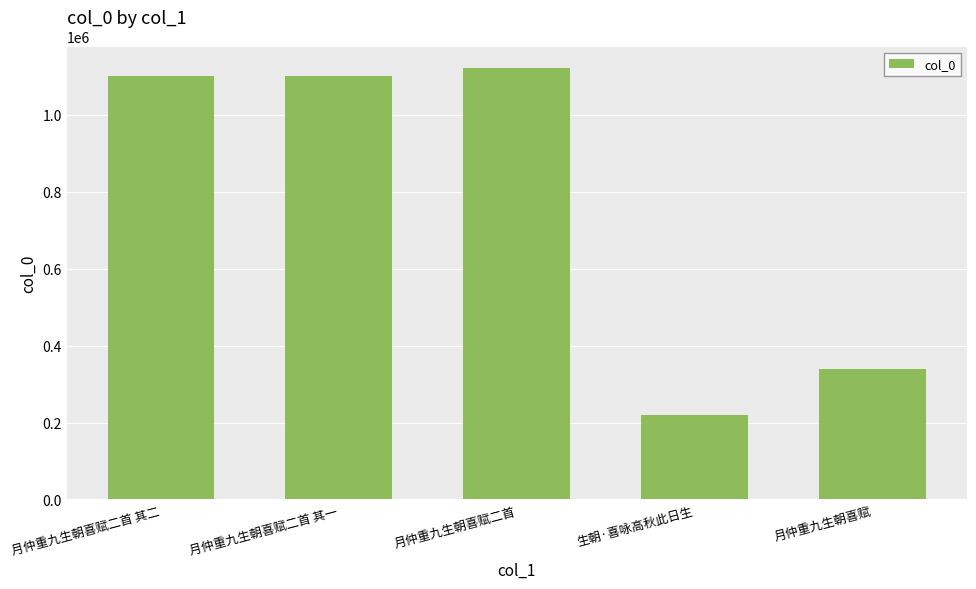

Between 生朝·喜咏高秋此日生 and 月仲重九生朝喜赋二首 其二, which is larger?

月仲重九生朝喜赋二首 其二